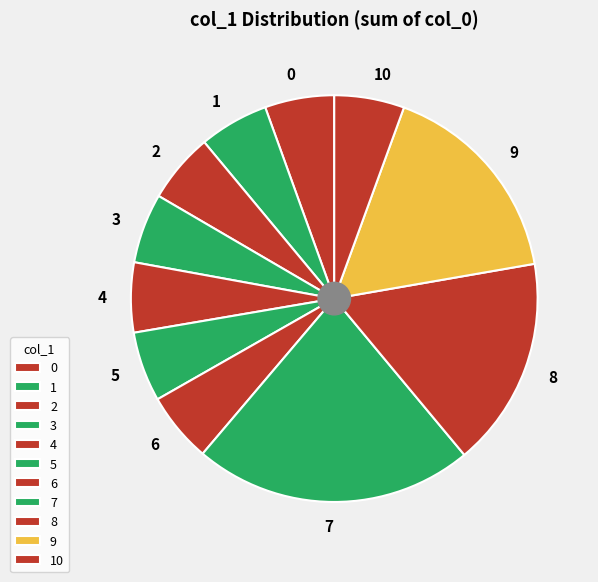

Is the sum of 1 and 2 greater than half?

No